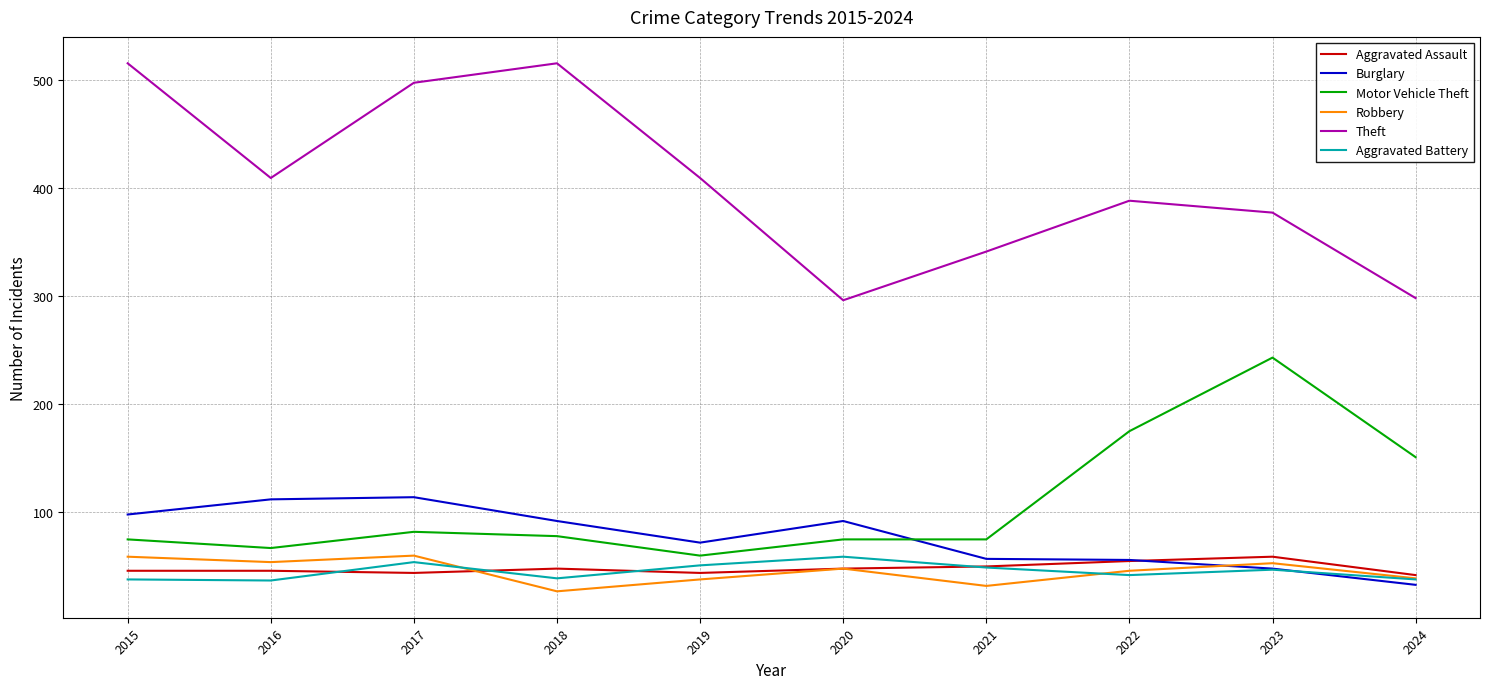

At which category does Motor Vehicle Theft reach its first local valley?

2016